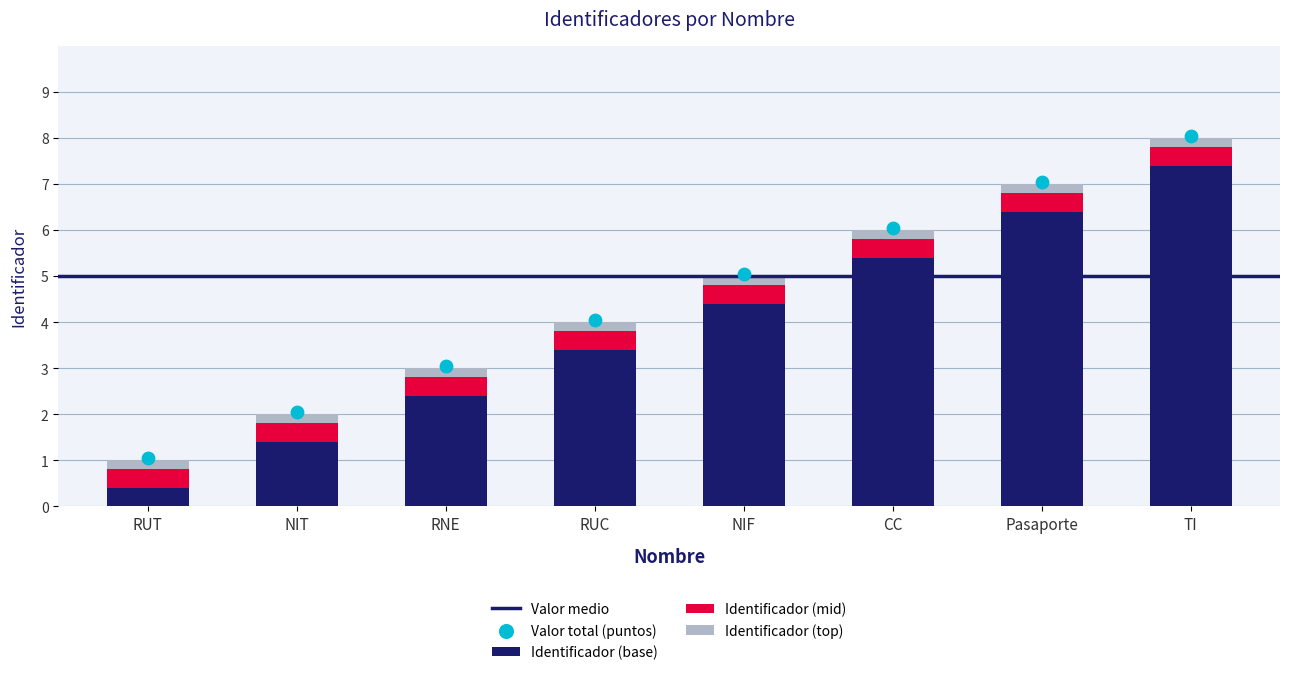

What is the ratio of the value at TI to the value at RUC?

2.2